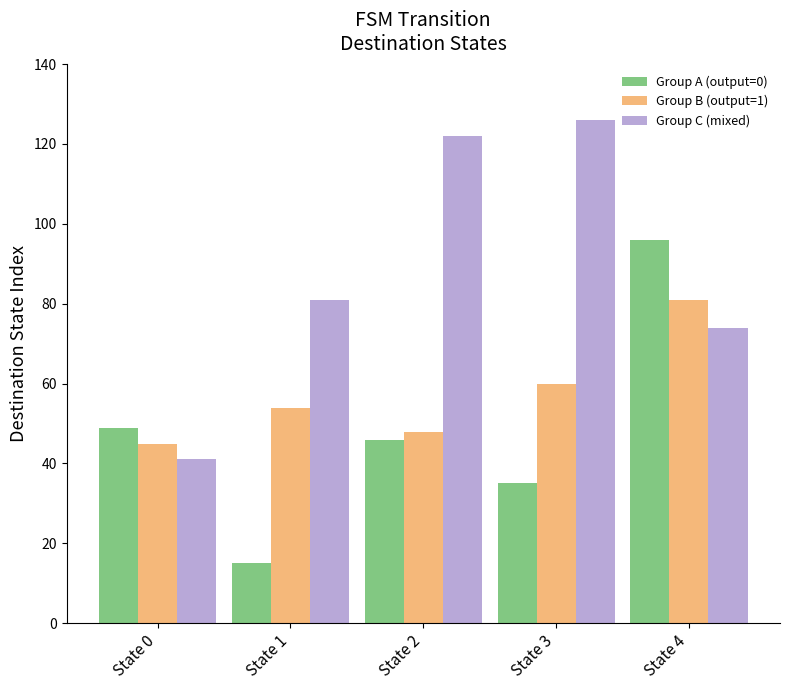

Is it true that Group B (output=1) equals 45 at State 0?

True